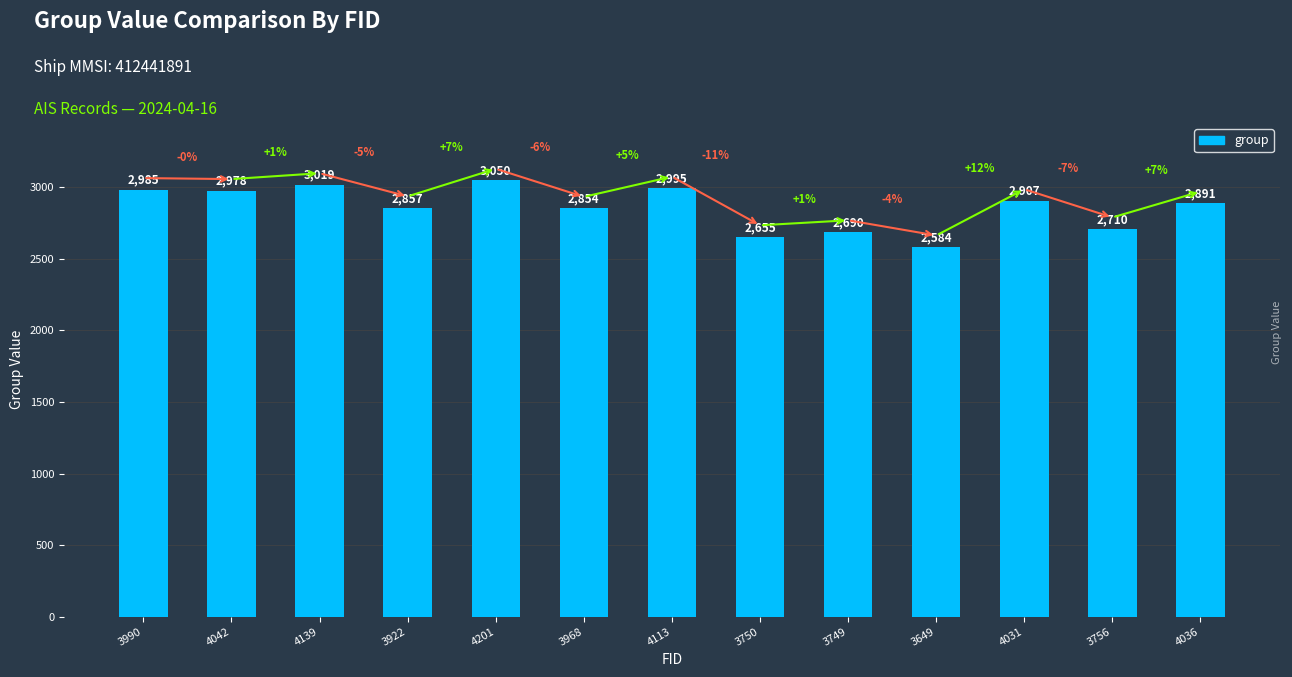

Reading right to left, extract all data points from this chart.

4036=2891	3756=2710	4031=2907	3649=2584	3749=2690	3750=2655	4113=2995	3968=2854	4201=3050	3922=2857	4139=3019	4042=2978	3990=2985